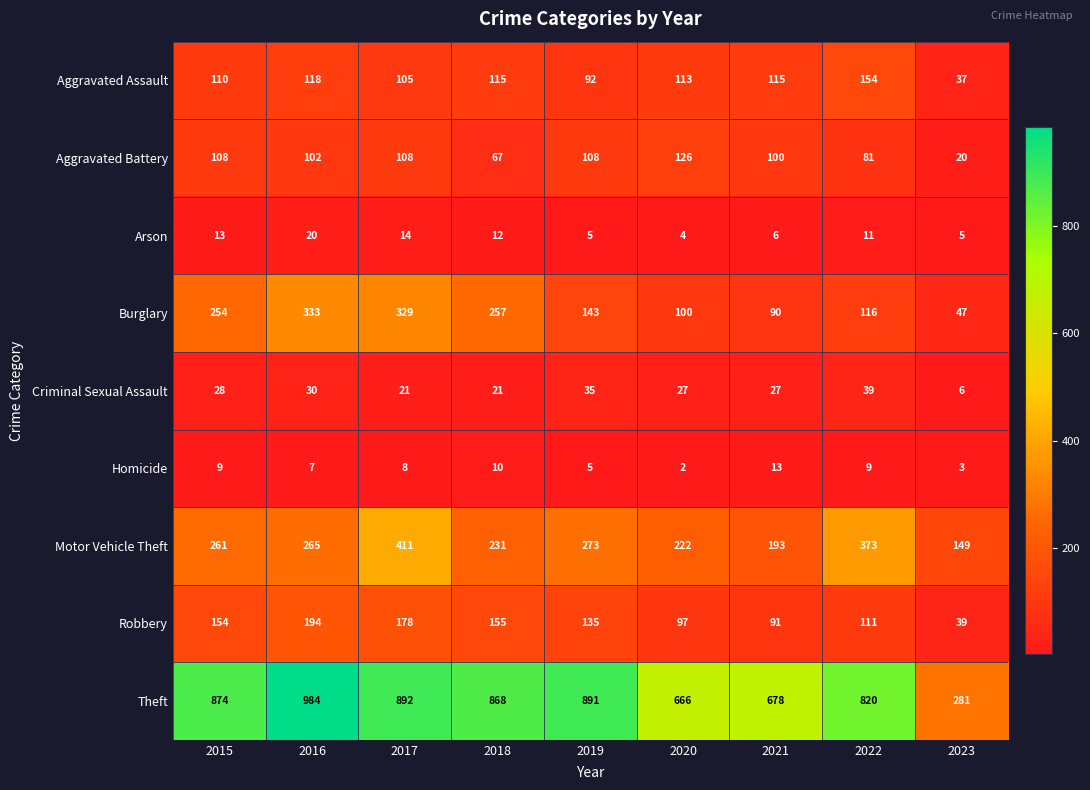

What is the maximum value shown in the chart?

984